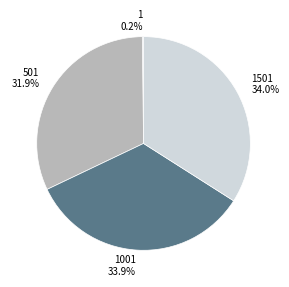

To the nearest percent, what is the difference between the largest and smallest slice percentages?

34%